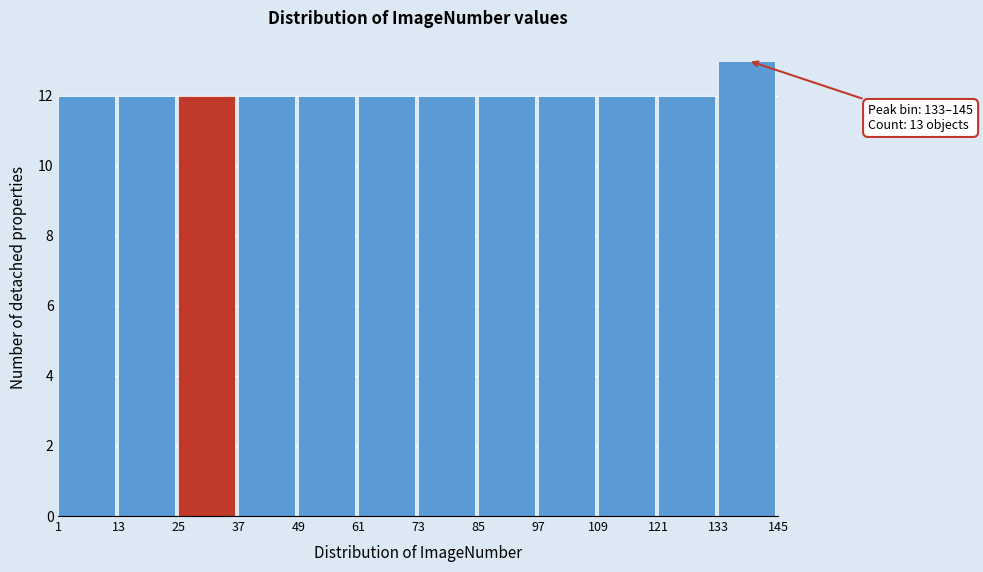

Over which range of the x-axis is the bar tallest?

133 to 145